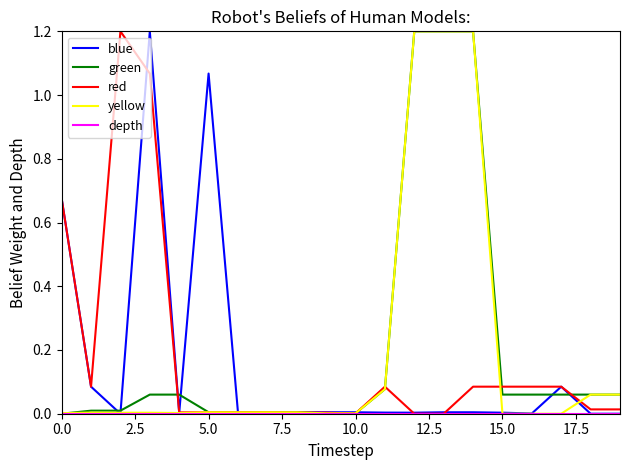

What is the maximum value shown in the chart?

1.2